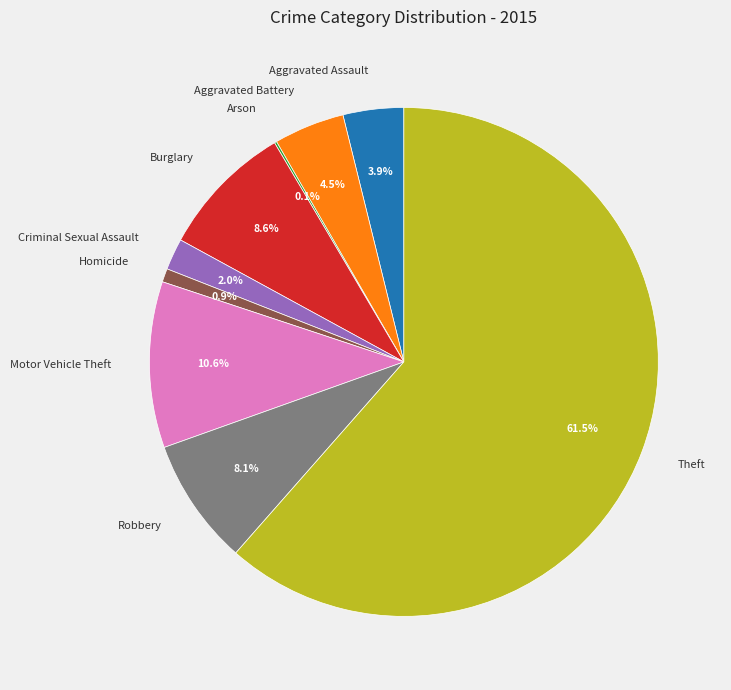

To the nearest percent, what is the average slice percentage?

11%